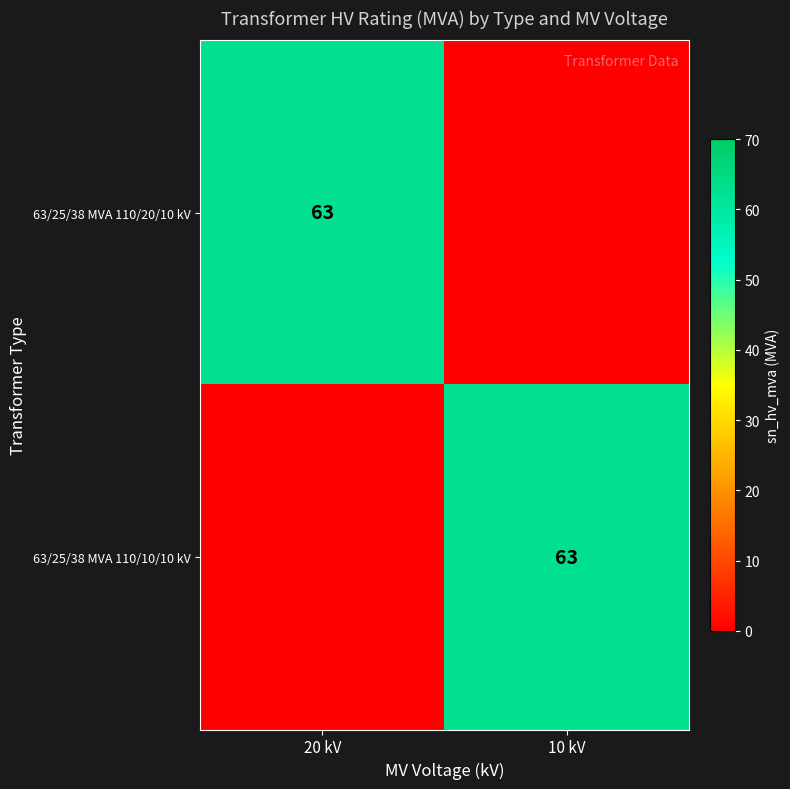

The value of 63/25/38 MVA 110/20/10 kV at 20 kV is 63. True or false?

True